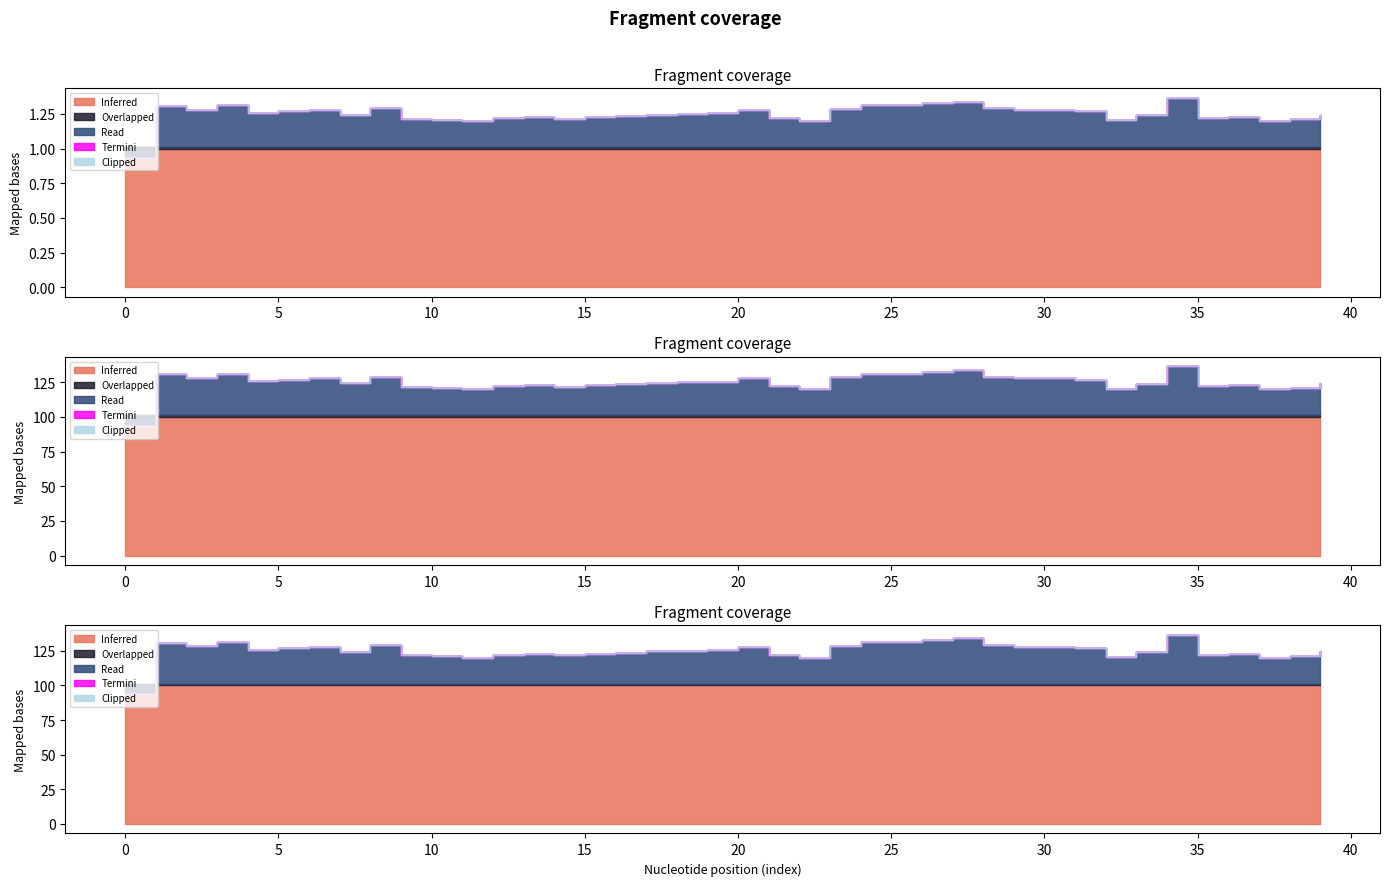

What is the total value across all series at 22?

1.2